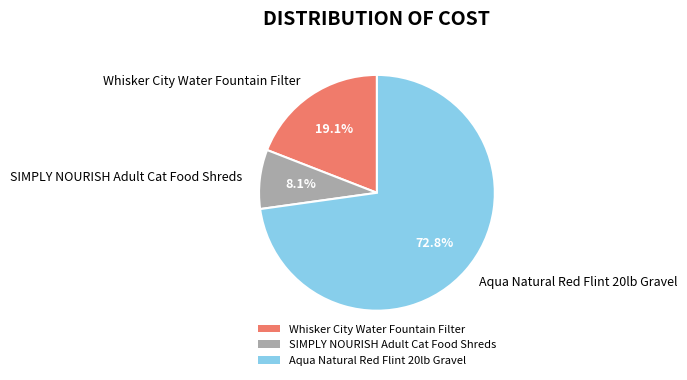

To the nearest percent, what is the average slice percentage?

33%